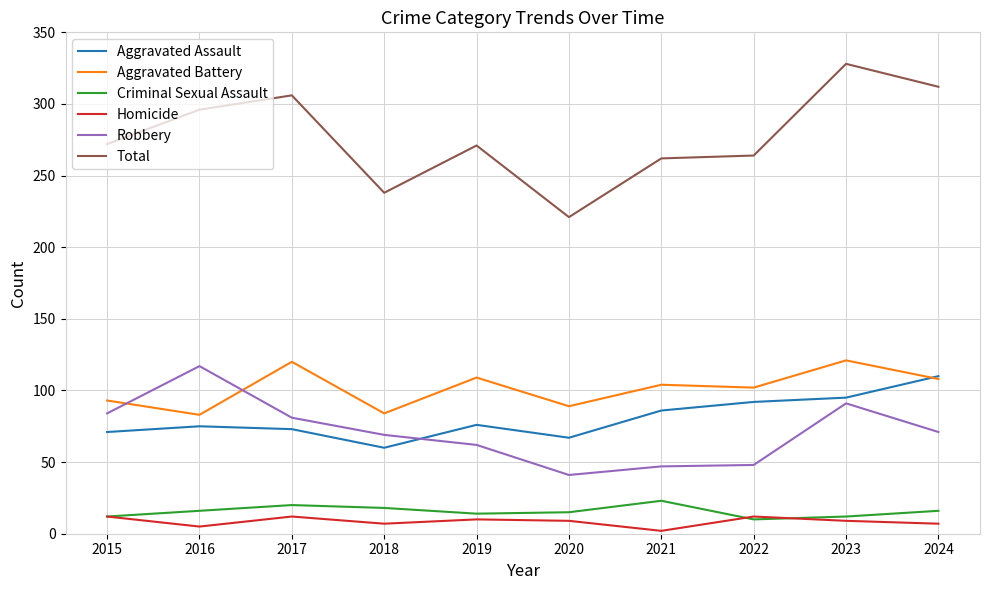

What is the difference between the maximum and minimum values in the Aggravated Assault series?

50